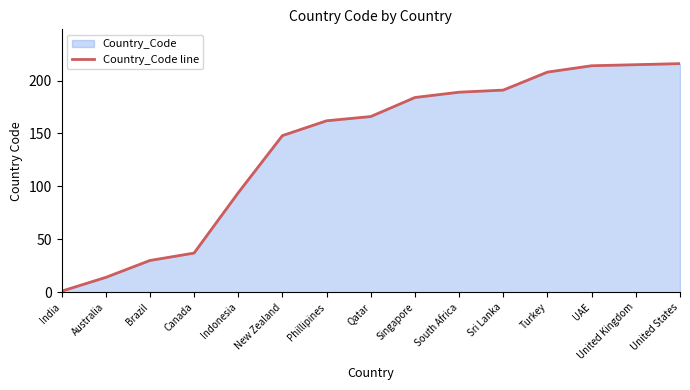

True or false: the data shows 208 at Turkey.

True